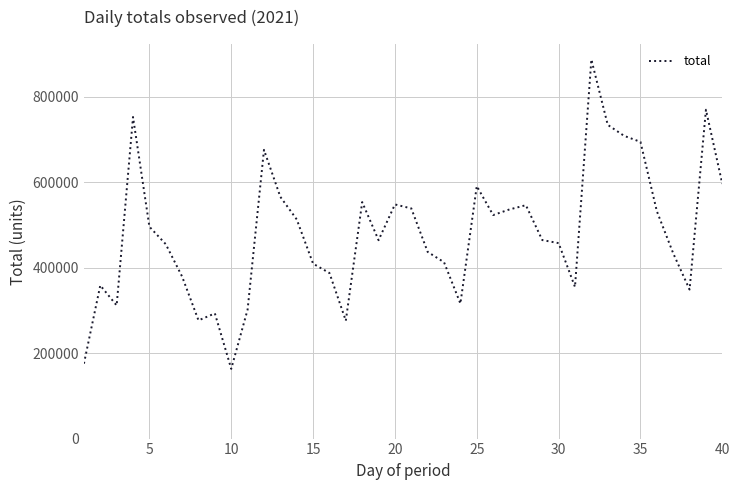

What is the difference between the maximum and minimum values?

724078